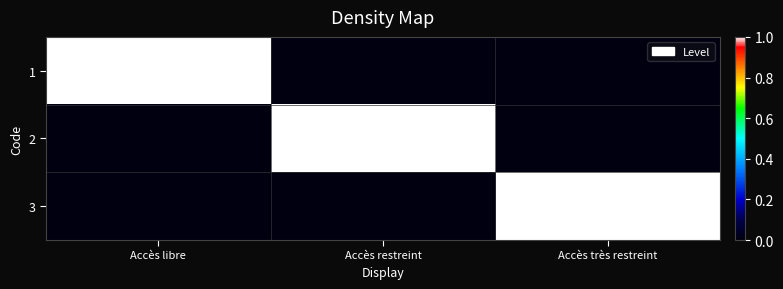

What is the difference between the highest and lowest values at Accès restreint?

1